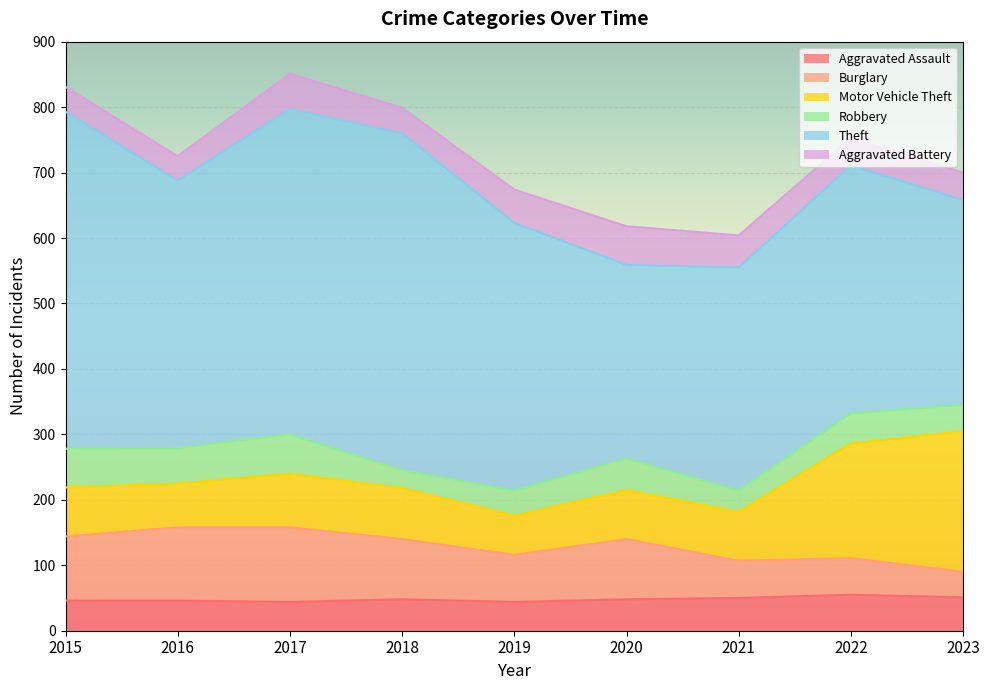

What is the average value of the Theft series?

408